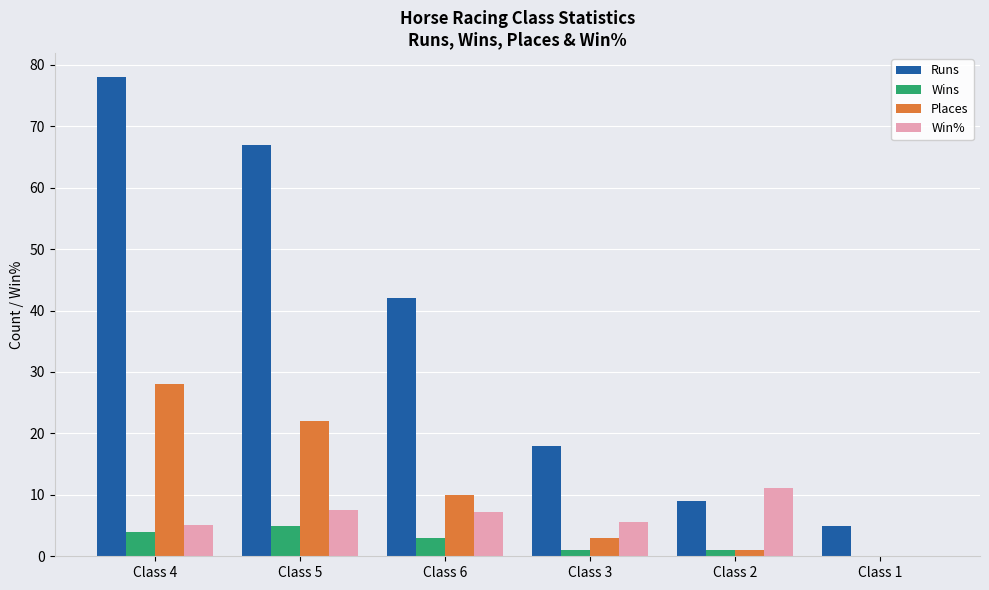

Is the value of Places at Class 6 greater than the value of Wins at Class 4?

Yes